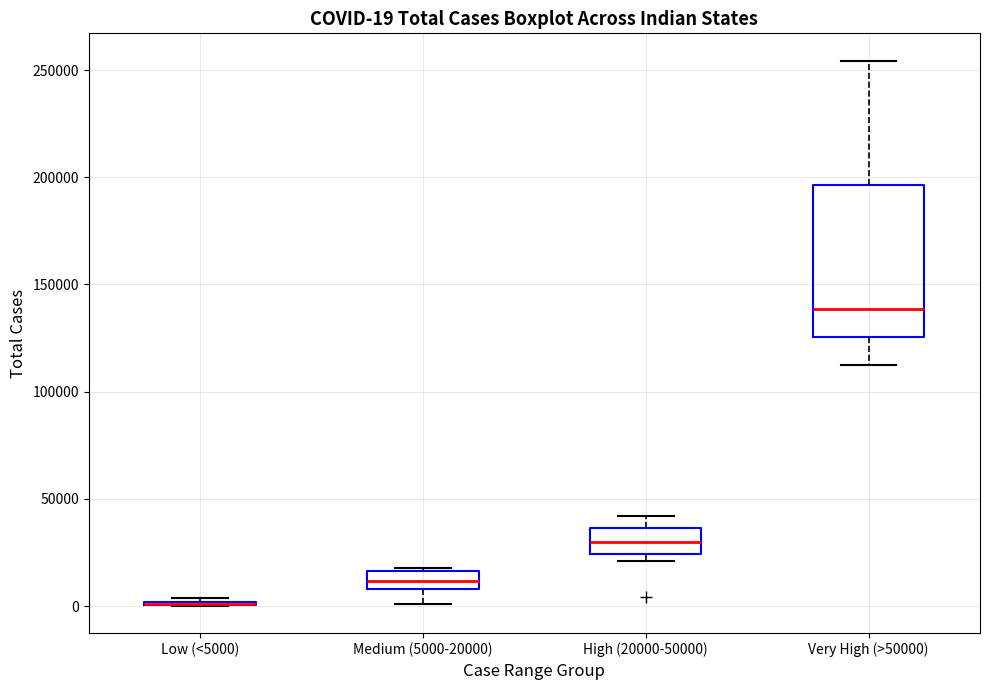

Comparing the boxes themselves (not the whiskers), which one is the tallest?

Very High (>50000)